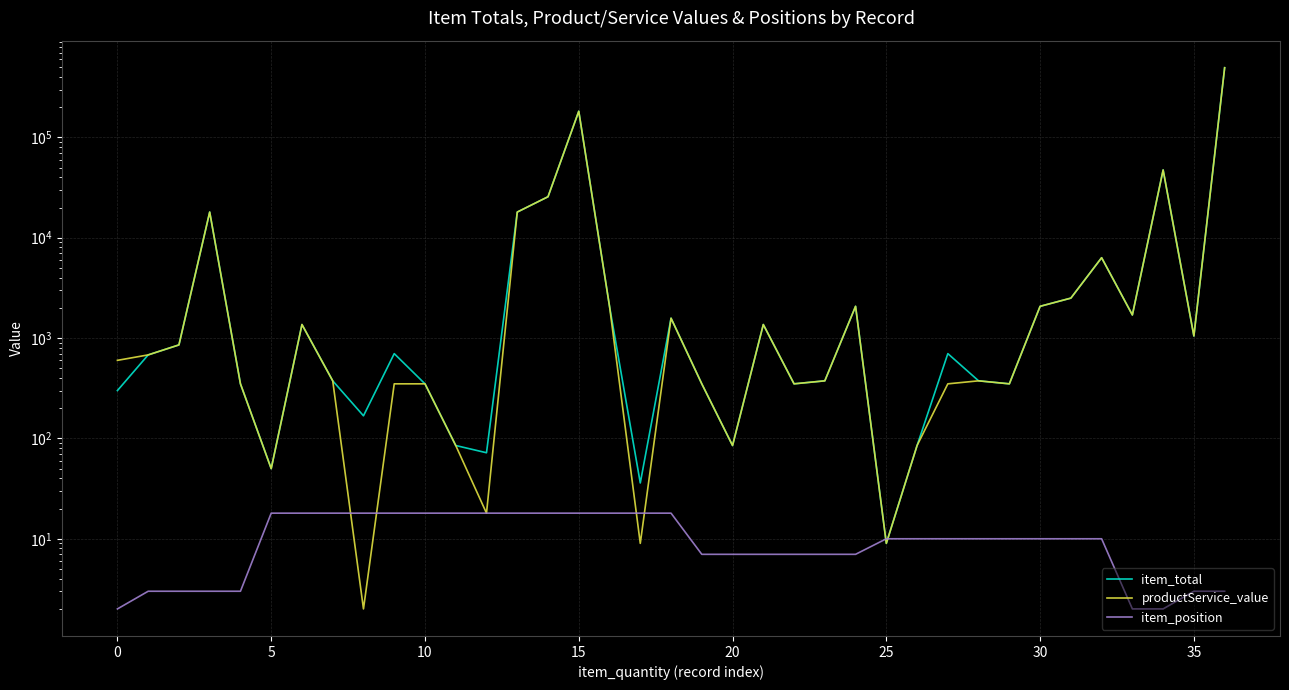

Which category has the highest value across all series?

36